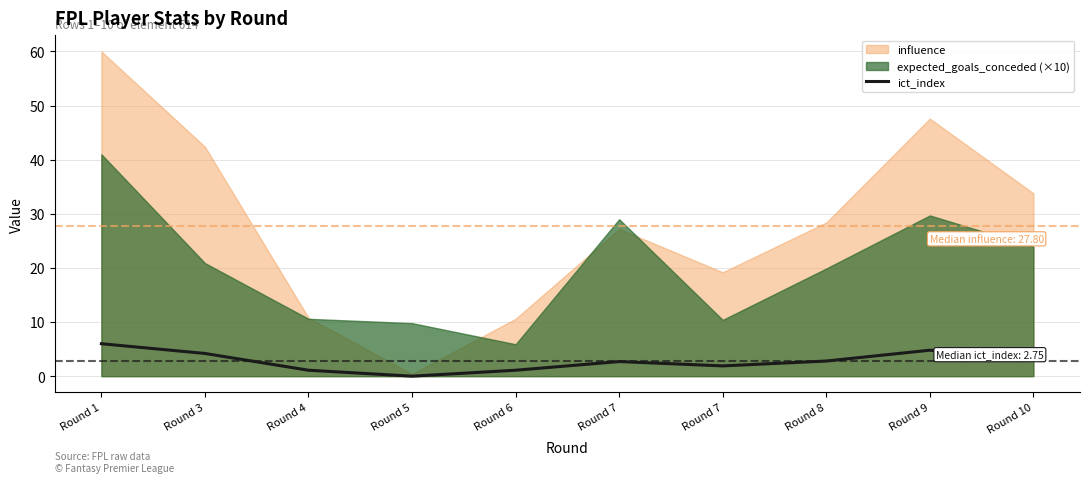

True or false: the data shows 1.1 at Round 9.

False